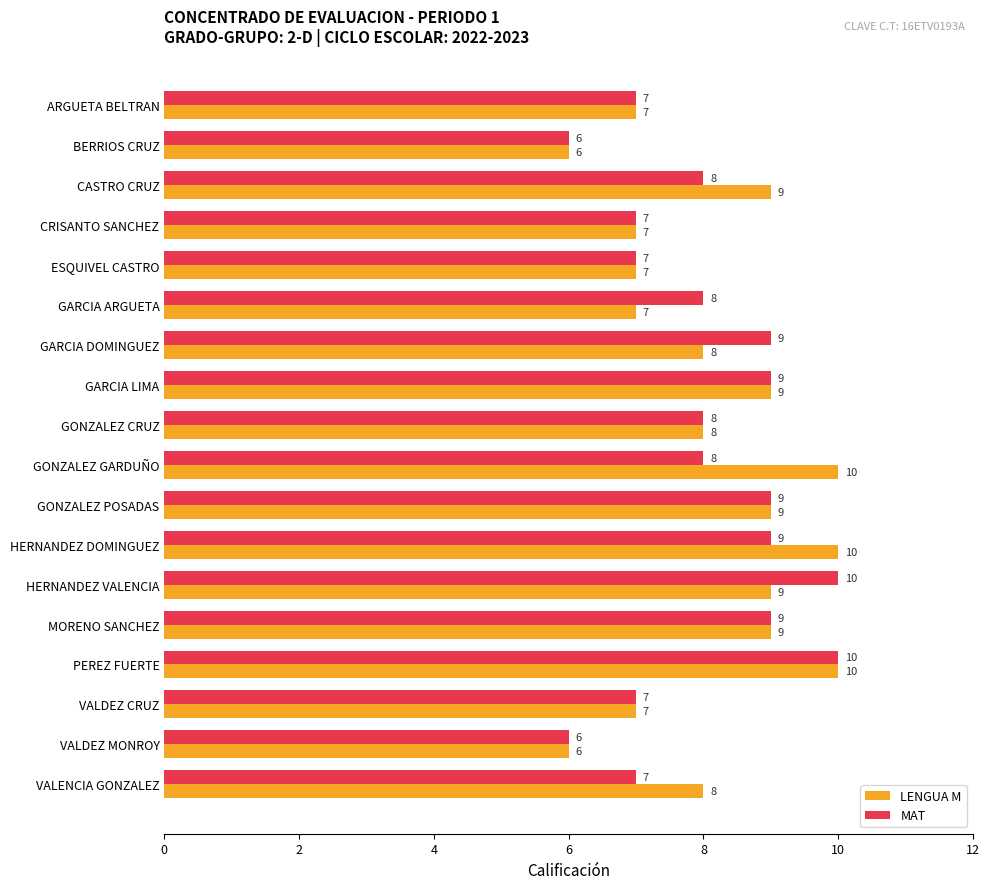

Is the value of MAT at CASTRO CRUZ greater than the value of LENGUA M at VALDEZ CRUZ?

Yes